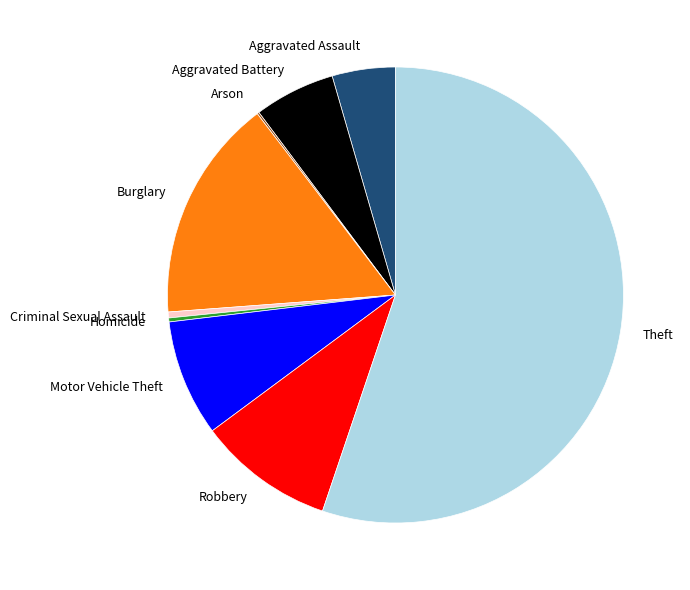

The Aggravated Assault slice represents 13% of the pie. True or false?

False